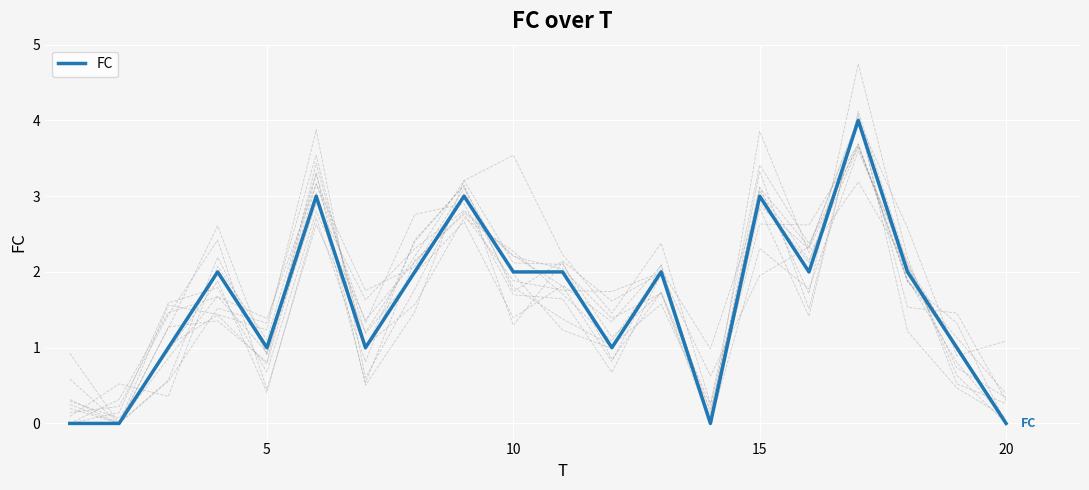

How many lines are shown in the chart?

1